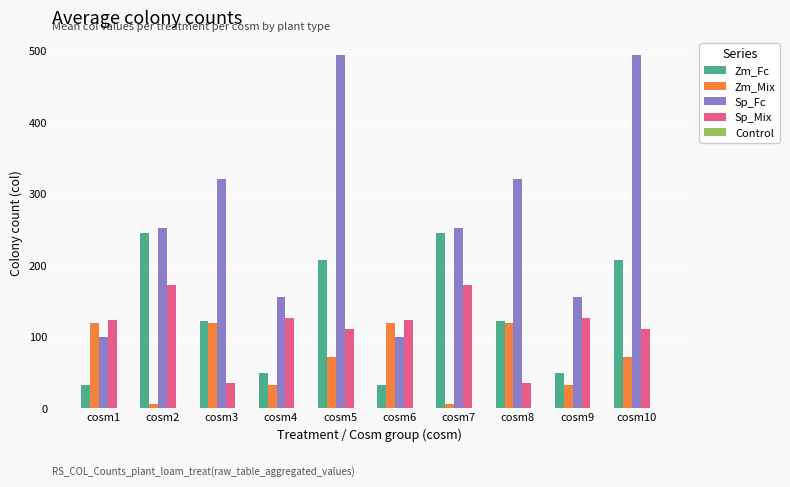

What is the lowest value of the Sp_Mix series?

35.0